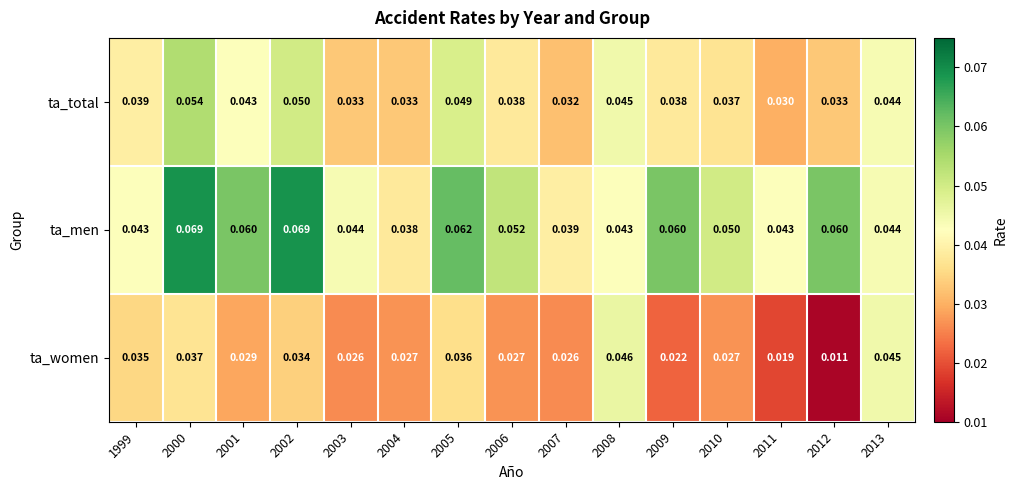

Rank the series at 2000 from lowest to highest value.

ta_women, ta_total, ta_men